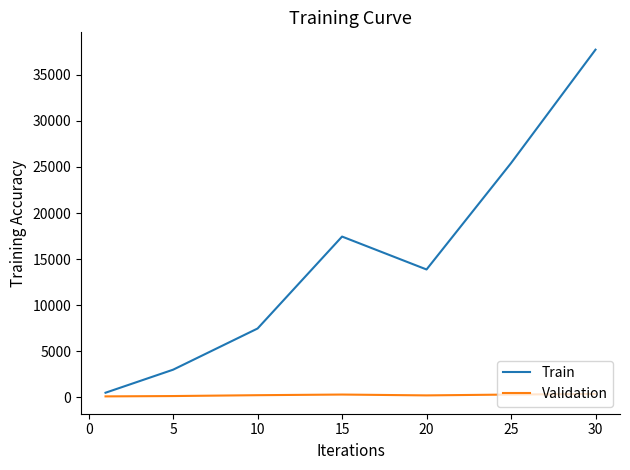

What is the maximum value shown in the chart?

37715.0